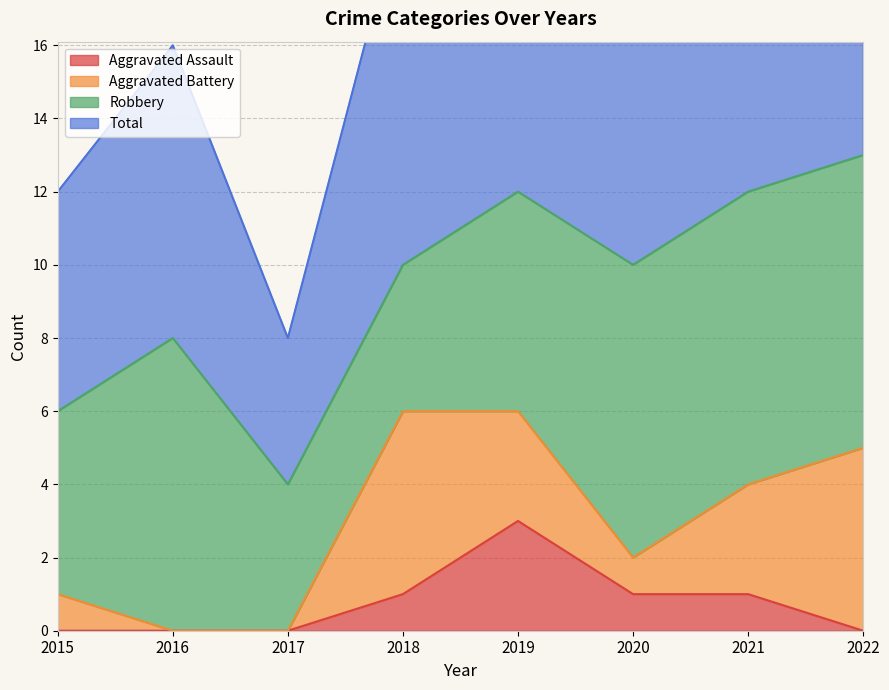

True or false: Total has a value of 9 at 2022.

False